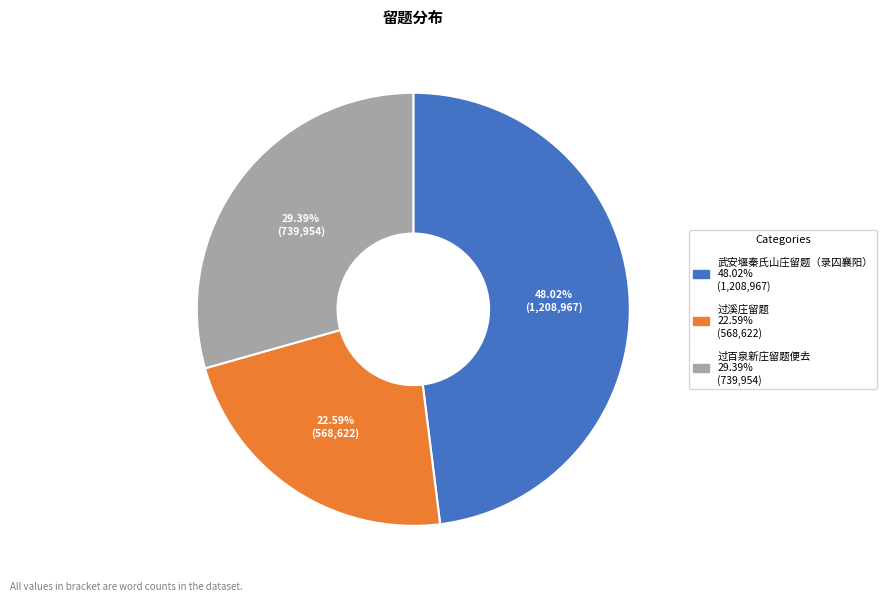

Which category has the smallest portion of the pie?

过溪庄留题